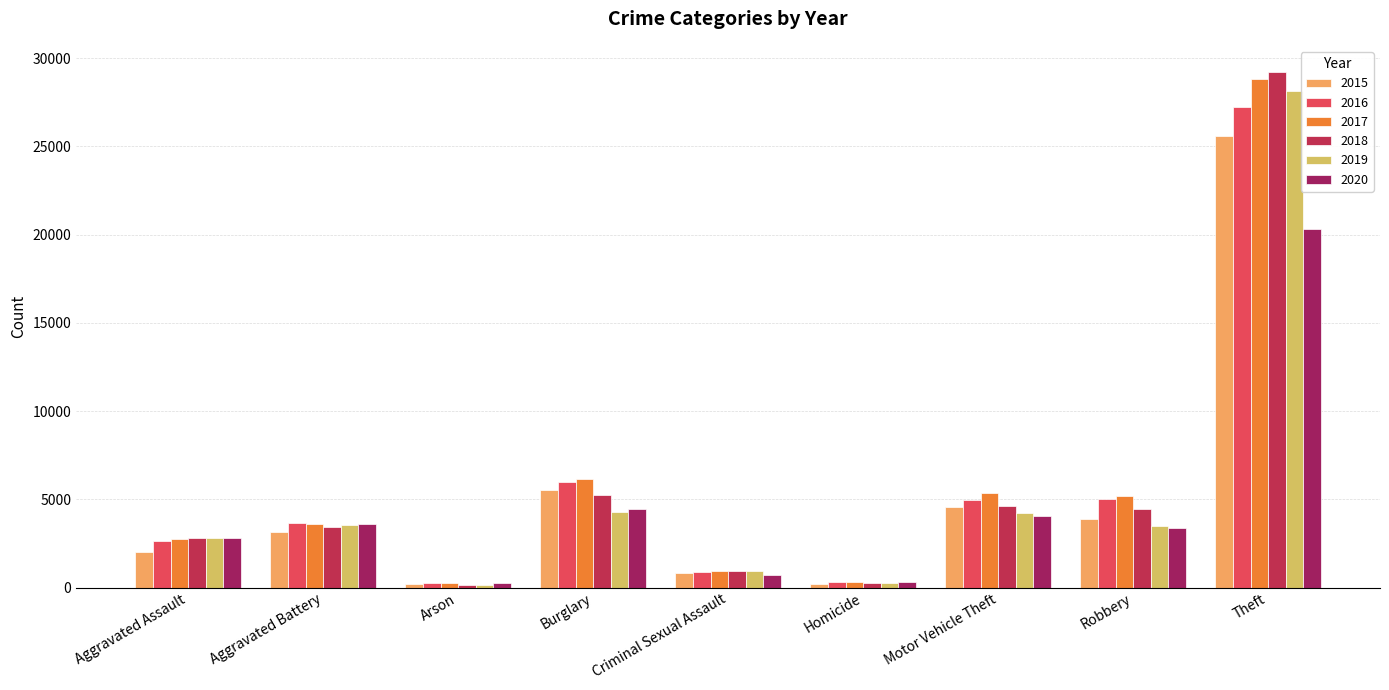

Which has a higher value, Arson or Criminal Sexual Assault?

Criminal Sexual Assault